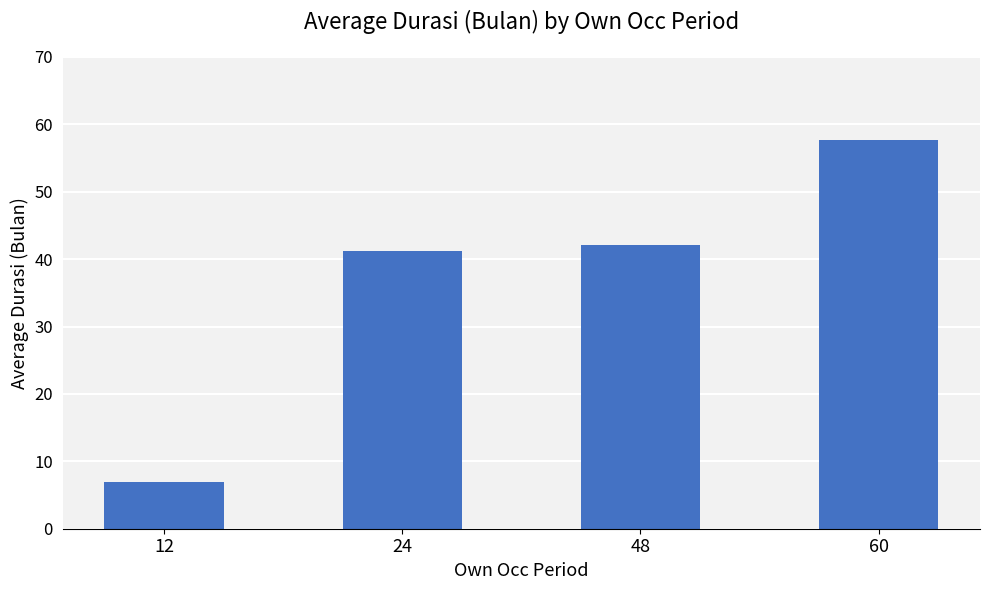

How many data points are less than 42?

2